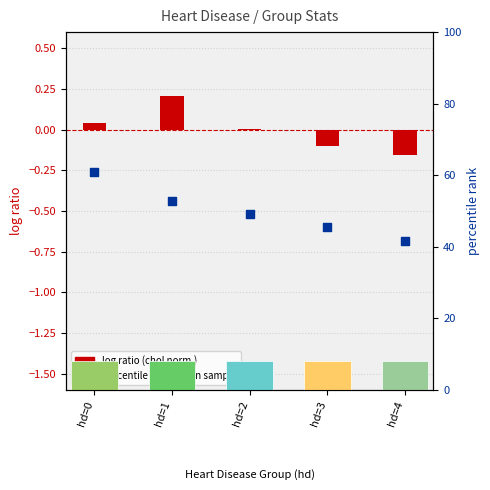

Which series reaches the maximum Y coordinate?

percentile rank within the sample